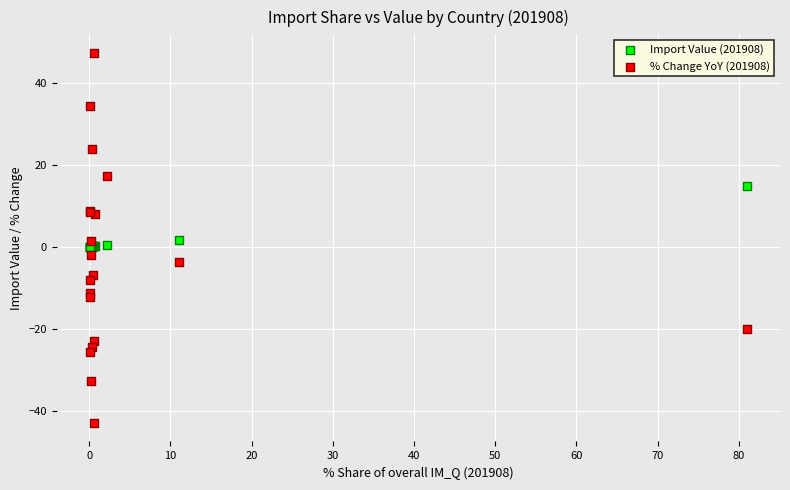

What is the X range (max minus min) for the scatter plot?

80.9